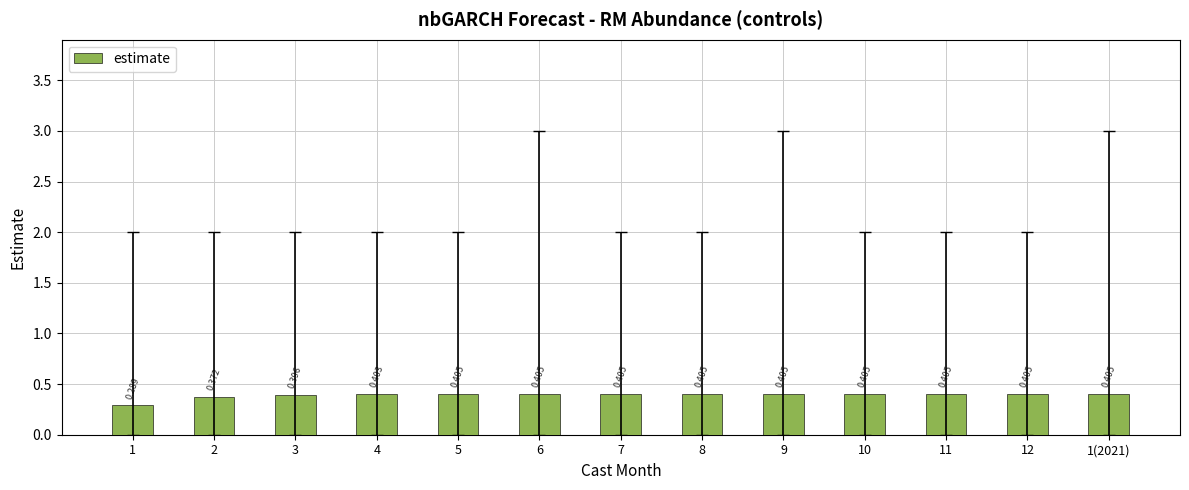

What position from the left is 5?

5